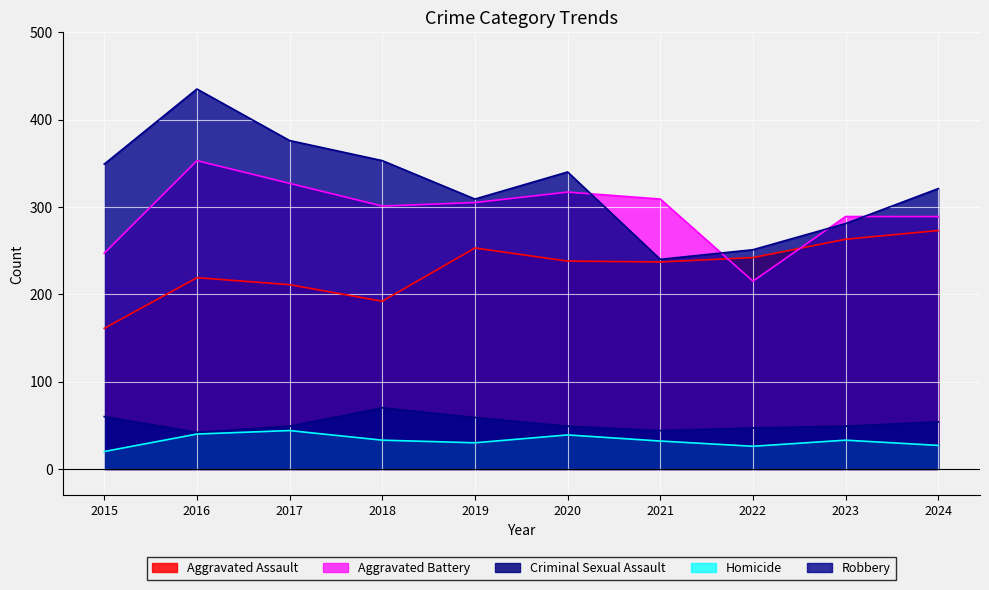

How many data points in Criminal Sexual Assault are less than 49?

3